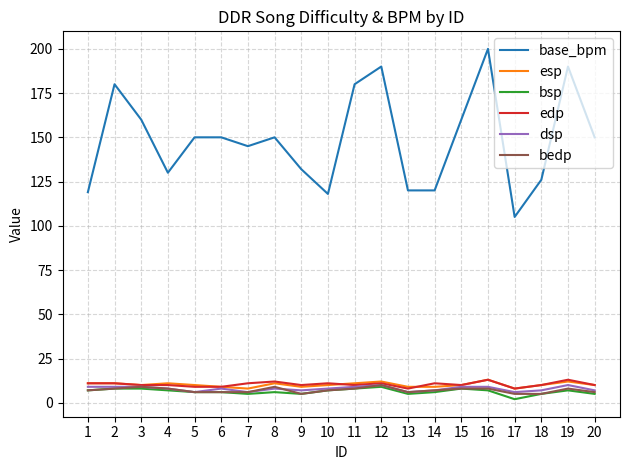

What is the total value across all series at 20?

188